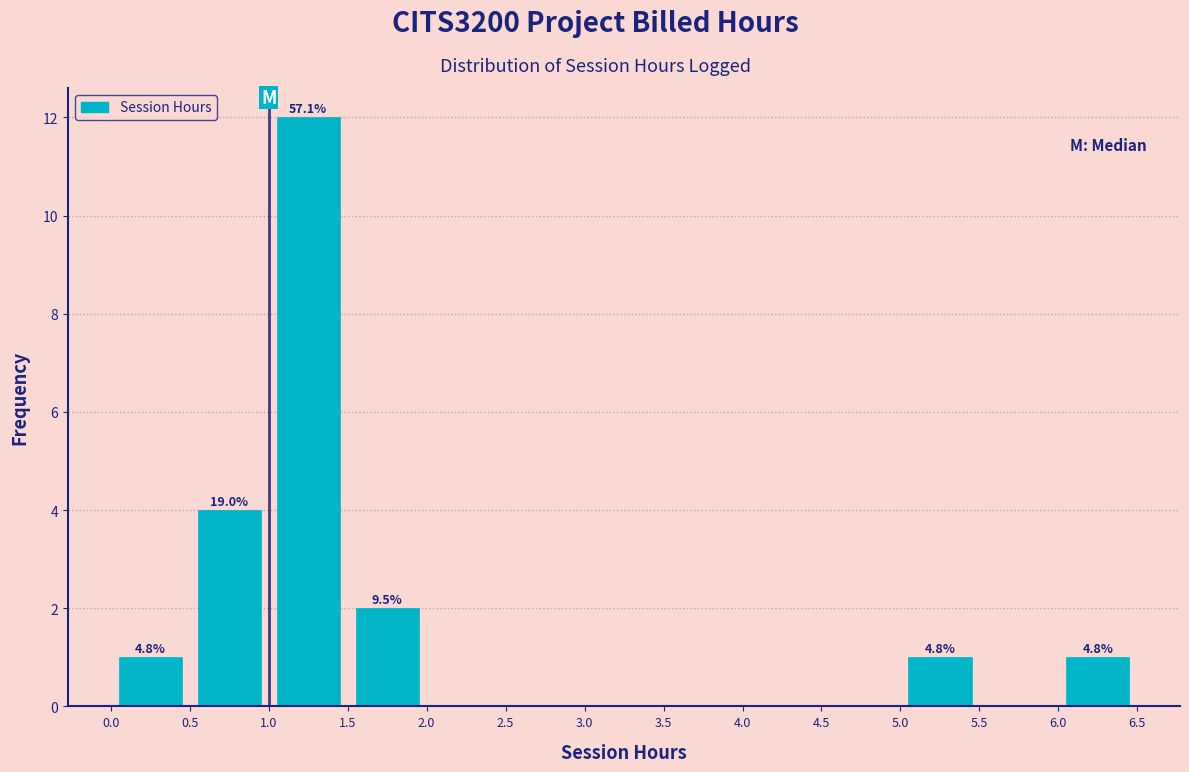

Over which range of the x-axis is the bar tallest?

1.0 to 1.5